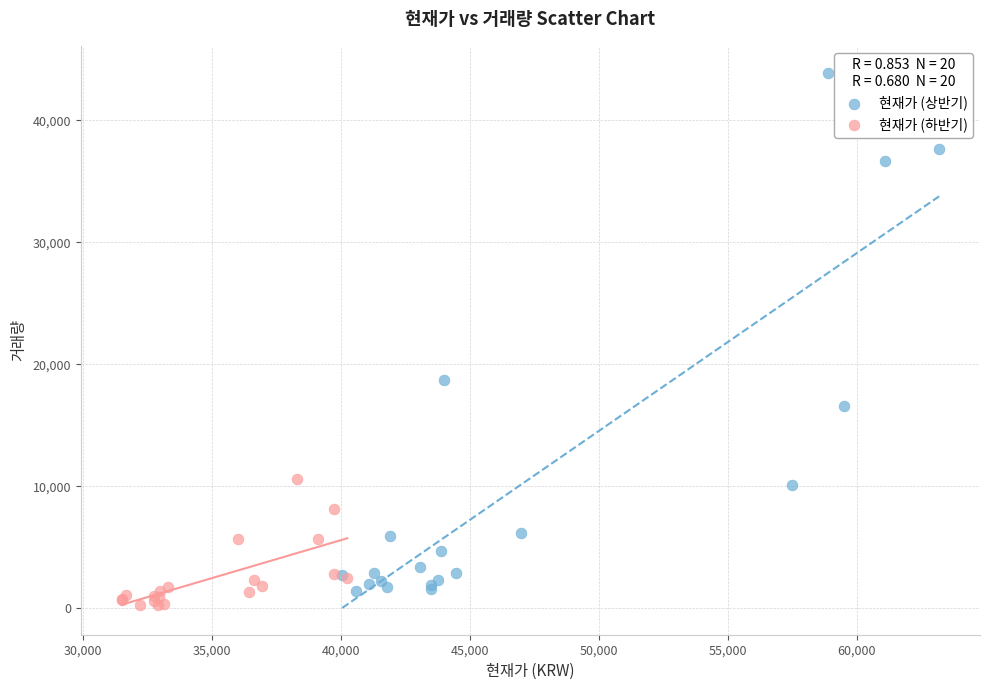

Which series contains the highest Y value?

현재가 (상반기)